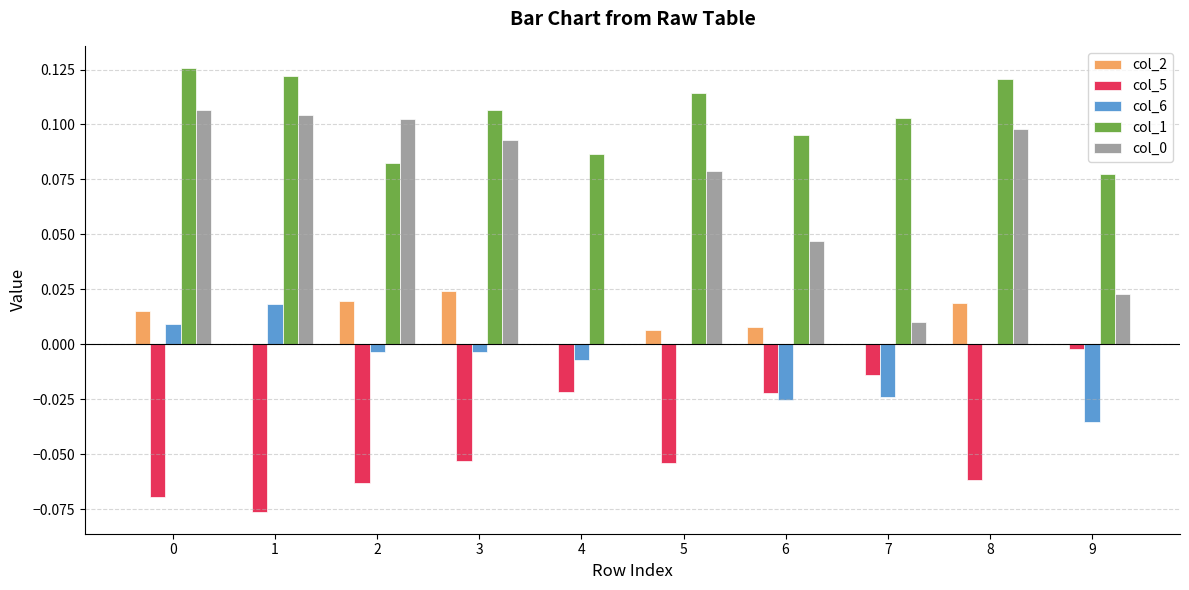

Which series has the largest total across all categories?

col_1